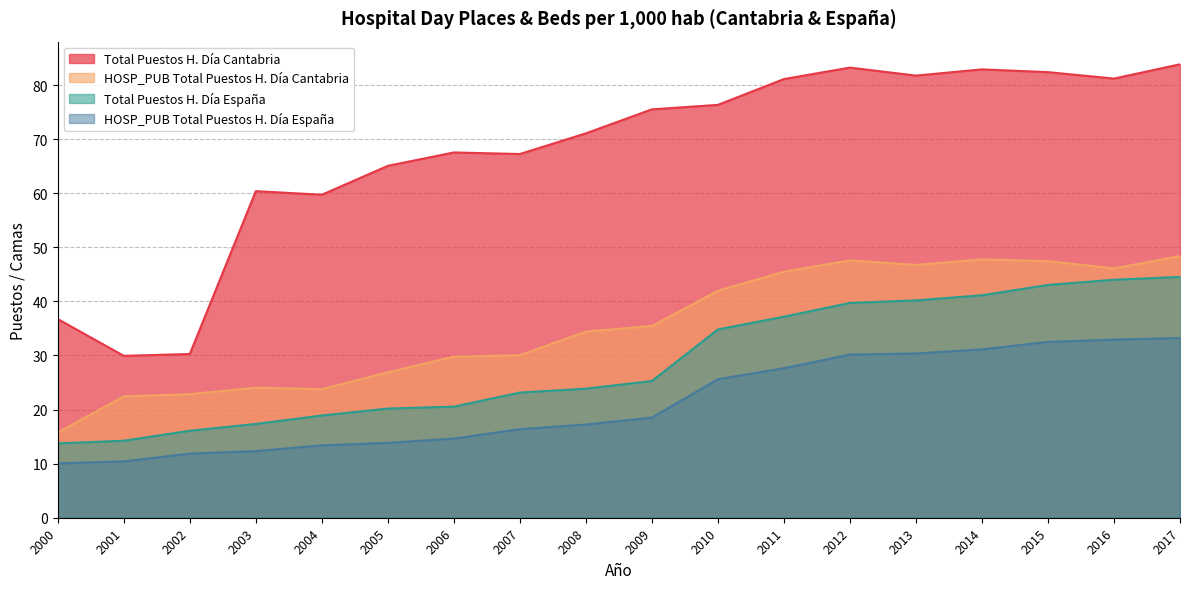

What is the total value across all series at 2004?

115.8